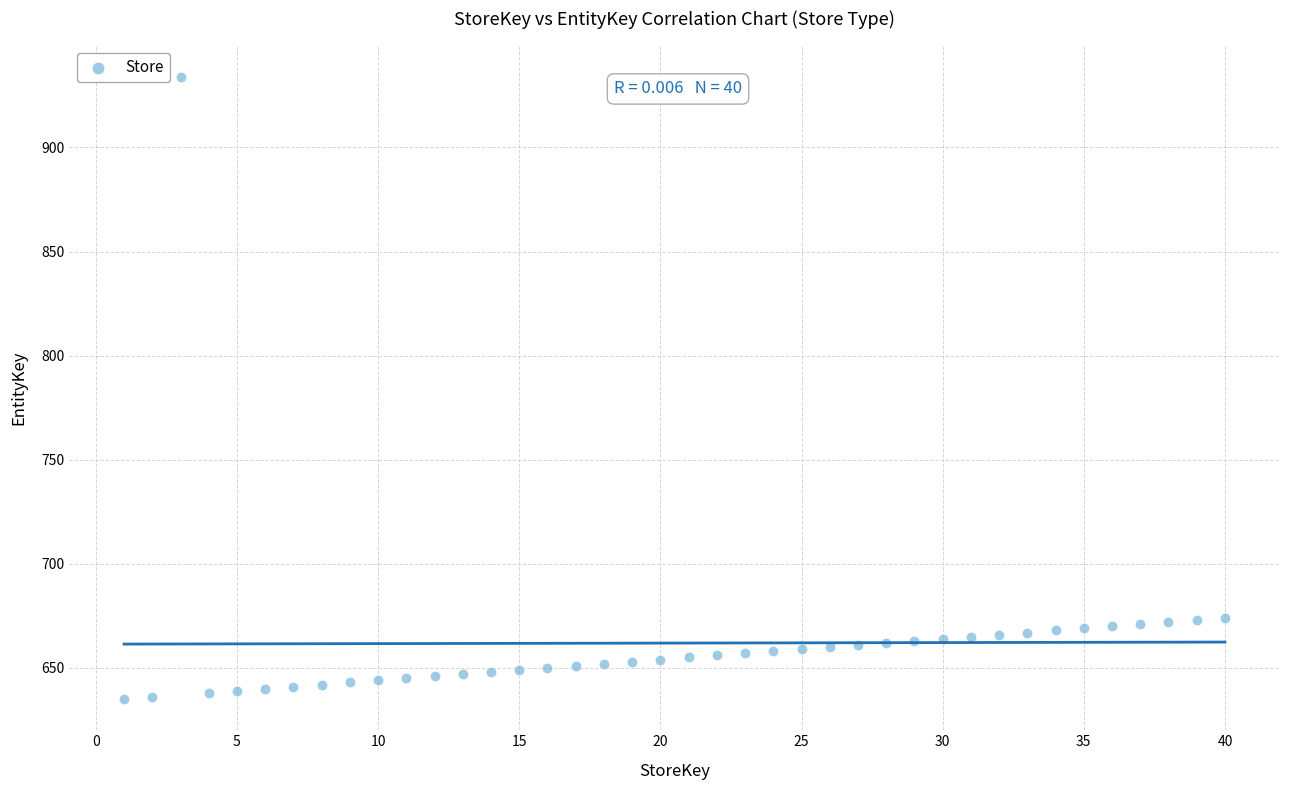

What is the range of Y values (max minus min)?

299